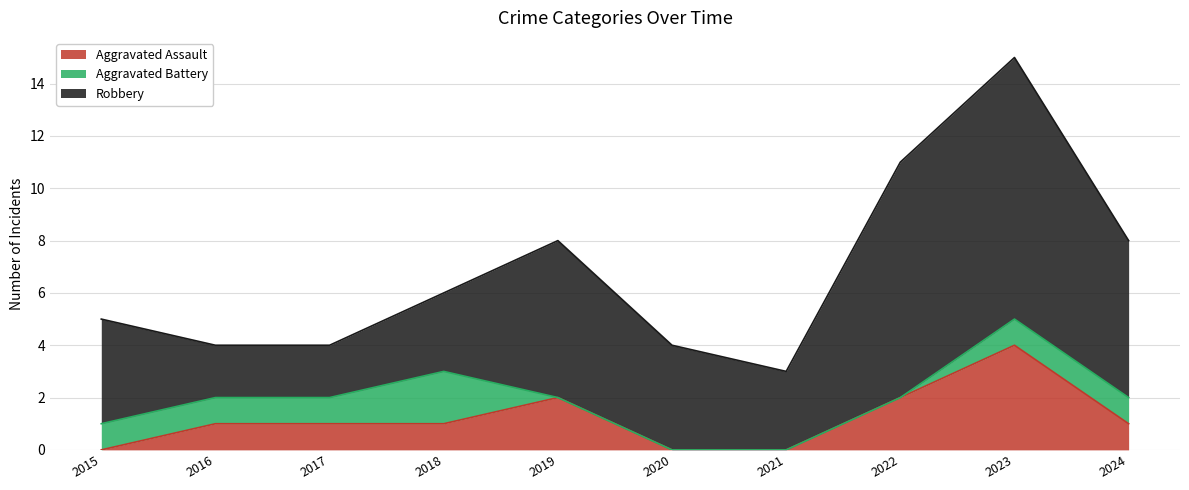

Reading left to right, transcribe all the data shown in this chart.

Aggravated Assault: 0	1	1	1	2	0	0	2	4	1
Aggravated Battery: 1	1	1	2	0	0	0	0	1	1
Robbery: 4	2	2	3	6	4	3	9	10	6